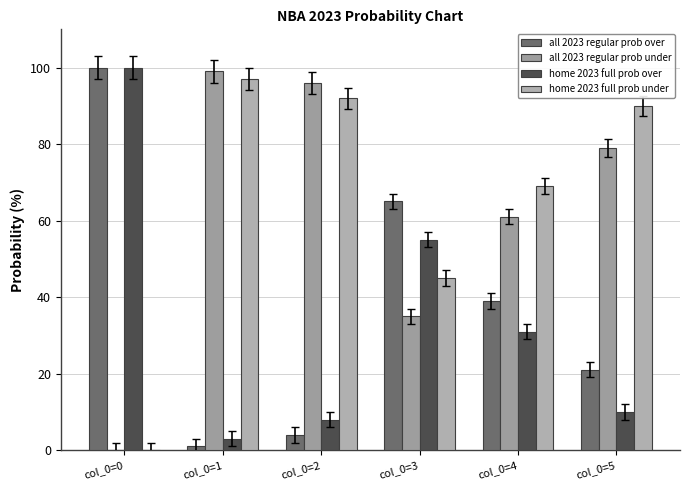

Reading left to right, what are all the values shown in this chart?

all 2023 regular prob over: 100	1	4	65	39	21
all 2023 regular prob under: 0	99	96	35	61	79
home 2023 full prob over: 100	3	8	55	31	10
home 2023 full prob under: 0	97	92	45	69	90